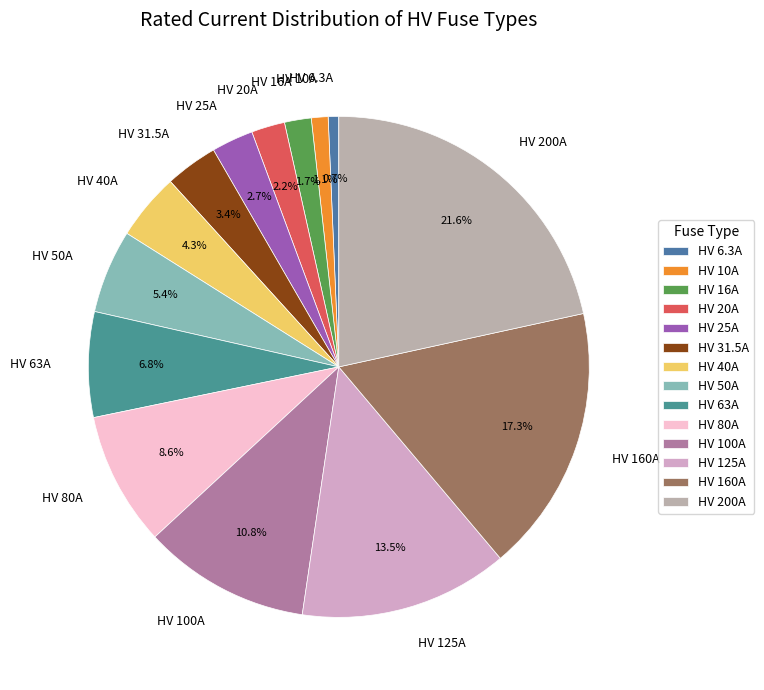

To the nearest percent, what is the difference between the largest and smallest slice percentages?

21%